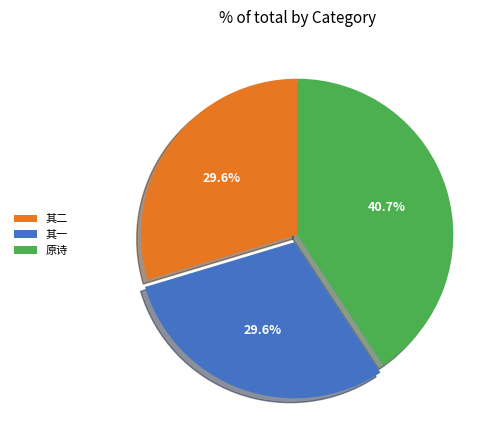

Does 其一 represent more than half of the total?

No